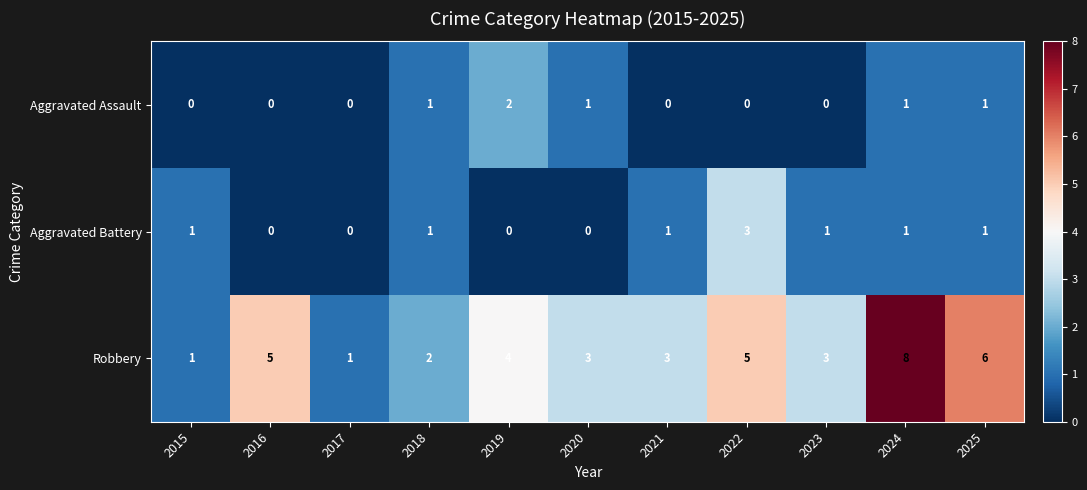

At which label does Robbery first exceed 3?

2016